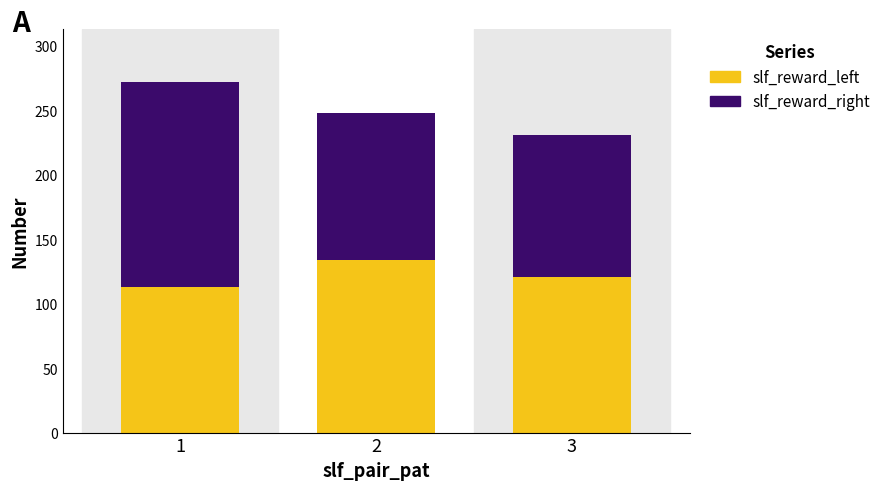

The value of slf_reward_left at 2 is 134. True or false?

True